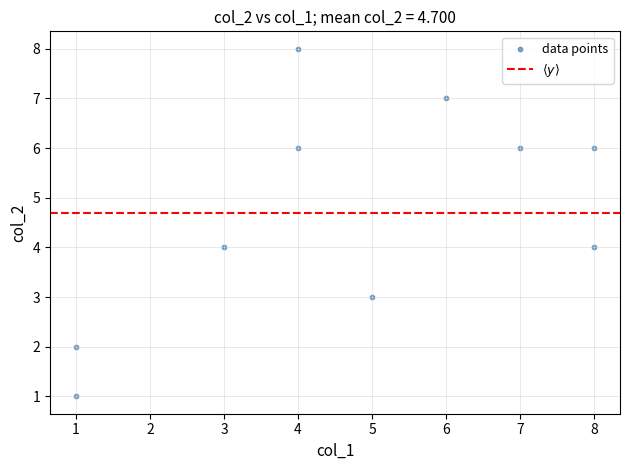

What is the average X value?

5